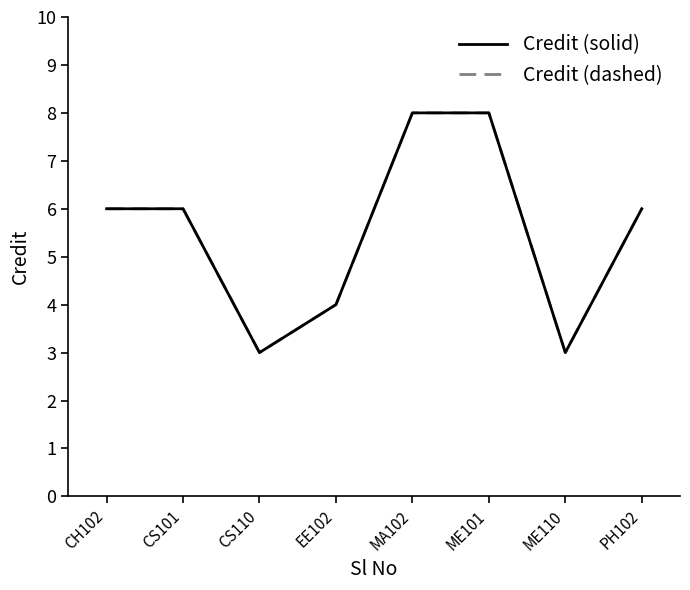

List the series in order of their peak value, highest first.

Credit (solid), Credit (dashed)